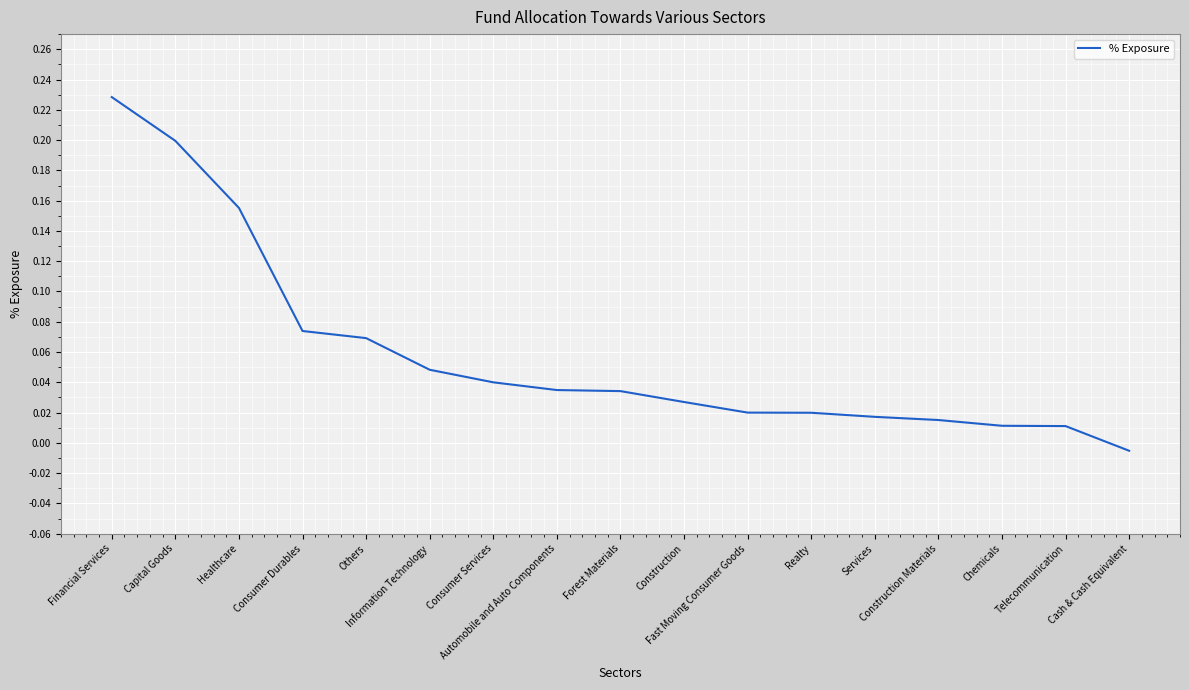

At which category does the chart reach its peak across all series?

Financial Services